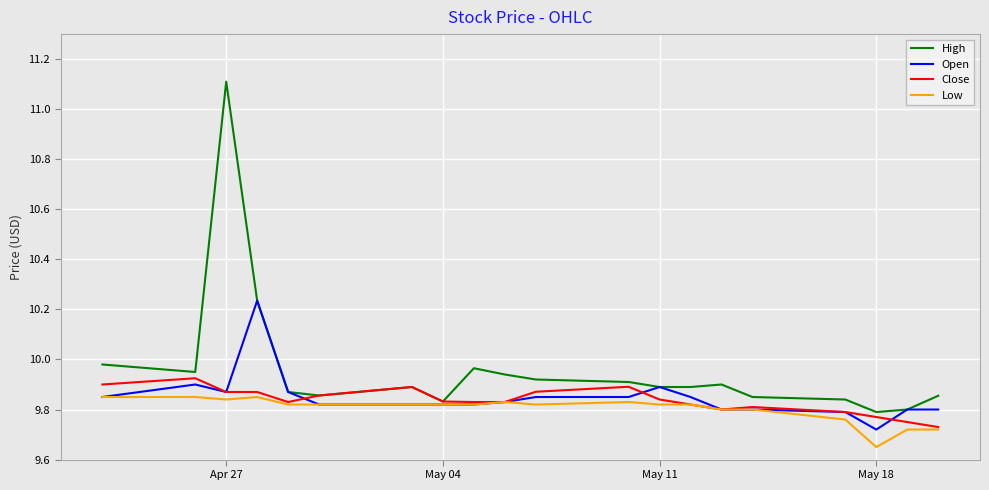

List the series in order of their peak value, lowest first.

Low, Close, Open, High